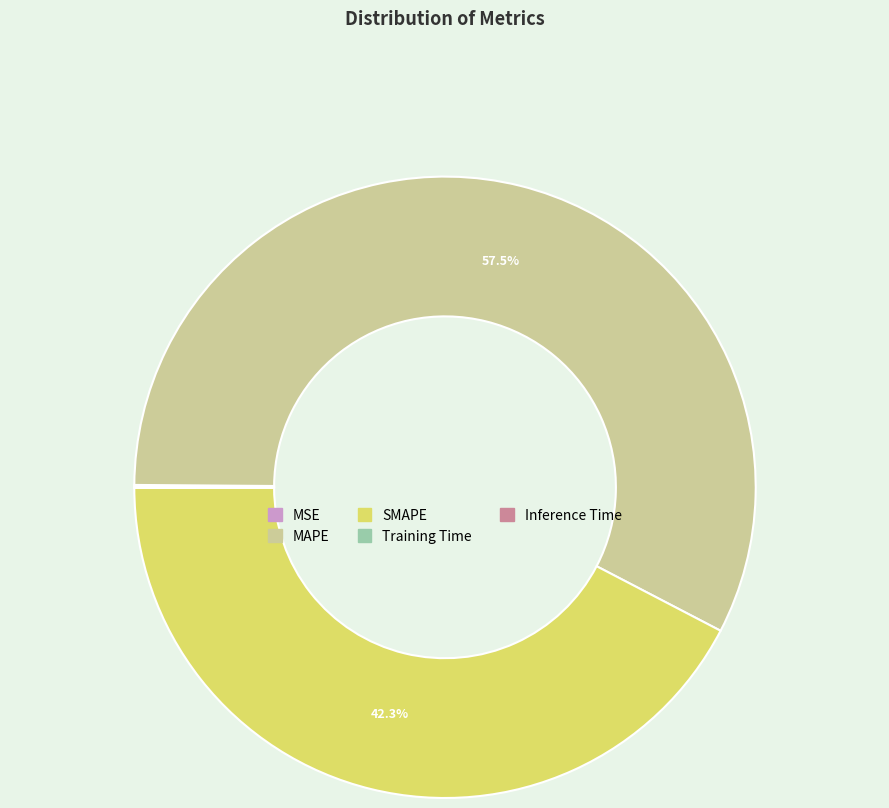

Which category has the biggest portion of the pie?

MAPE